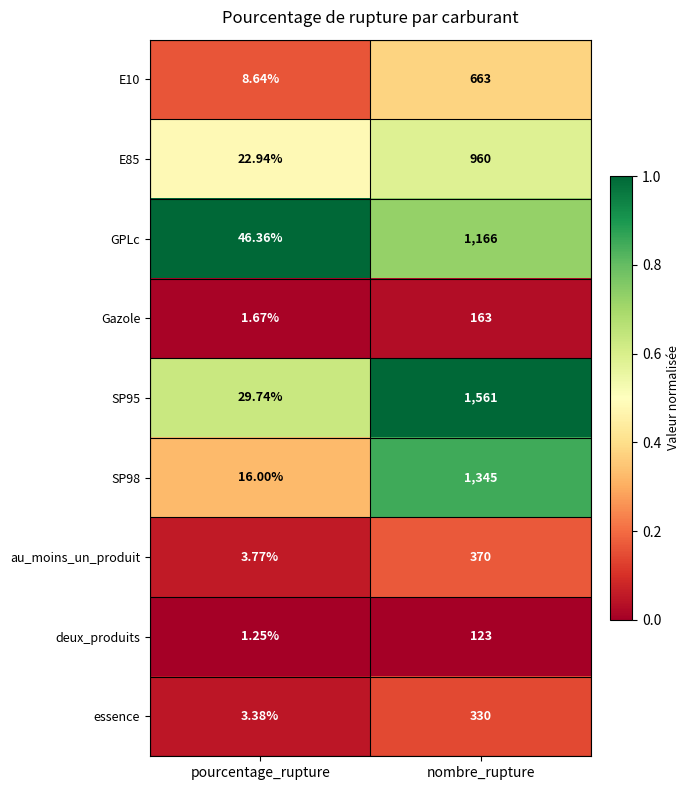

What is the spread (max minus min) of values at pourcentage_rupture?

45.1